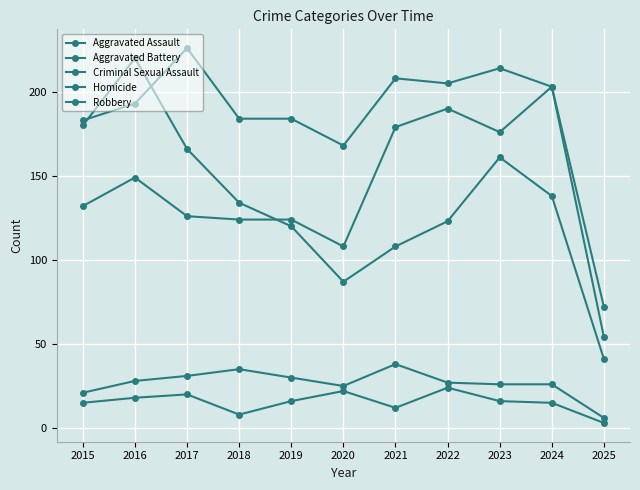

Does the chart have visible grid lines?

Yes